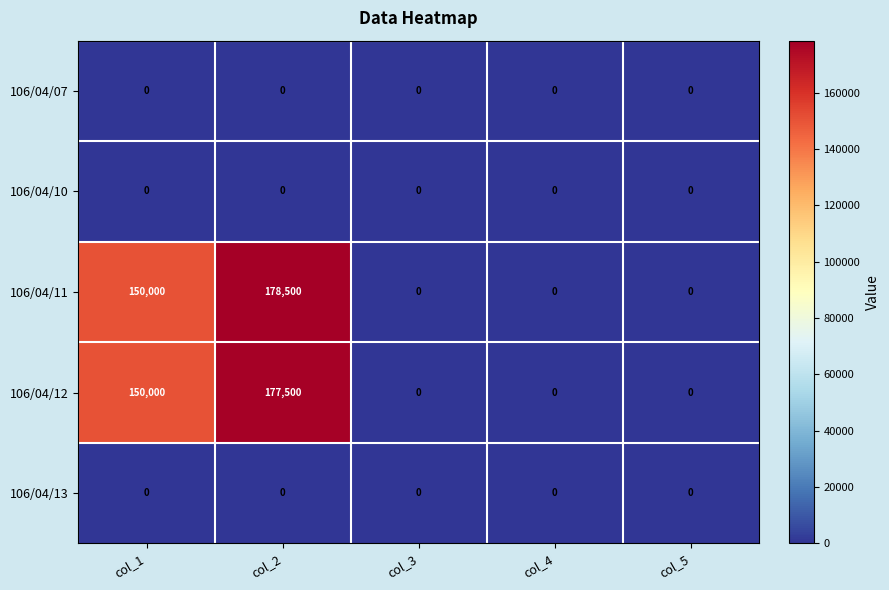

What is the difference between the maximum and second lowest values in the 106/04/12 series?

177500